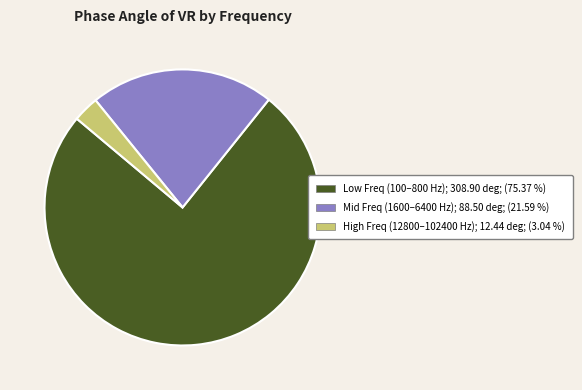

Which category accounts for the majority?

Low Freq (100–800 Hz); 308.90 deg; (75.37 %)